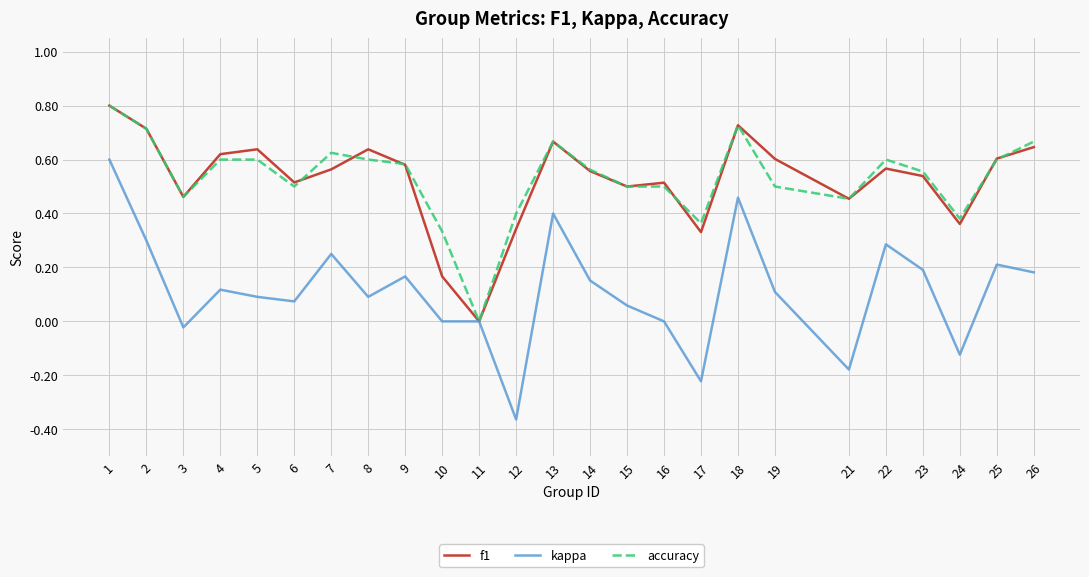

Which series has the widest spread of values?

kappa